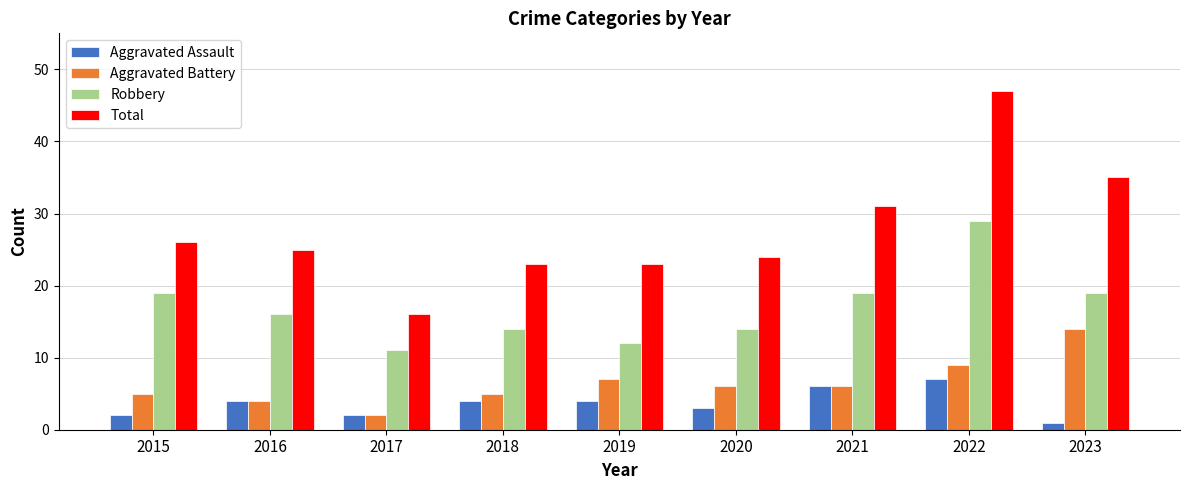

What is the sum of all Aggravated Battery values?

58